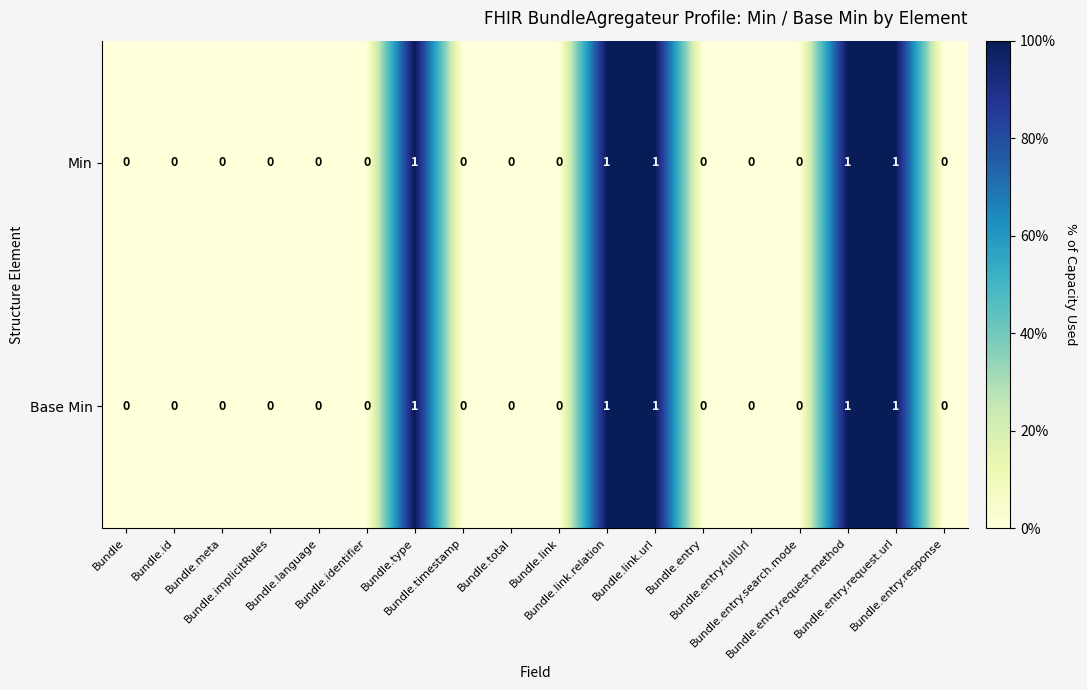

What is the sum of all Min values?

5